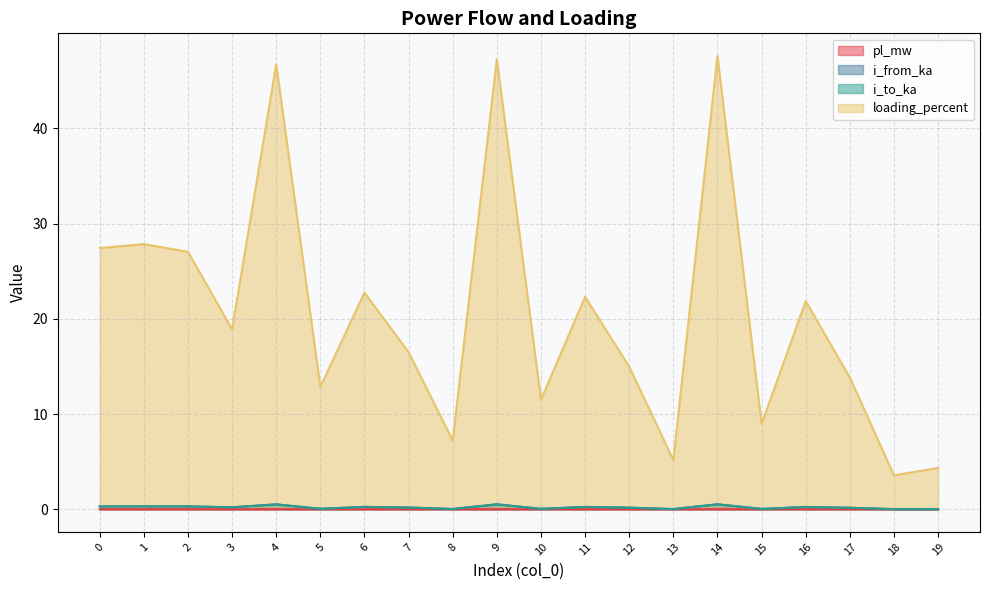

Rank the series at 5 from lowest to highest value.

pl_mw, i_from_ka, i_to_ka, loading_percent